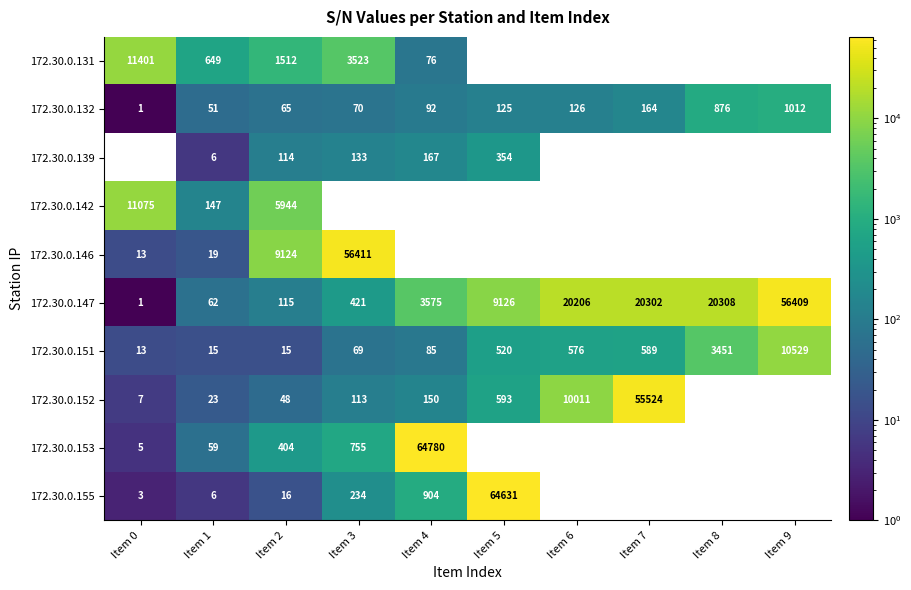

What is the total value across all series at Item 2?

17357